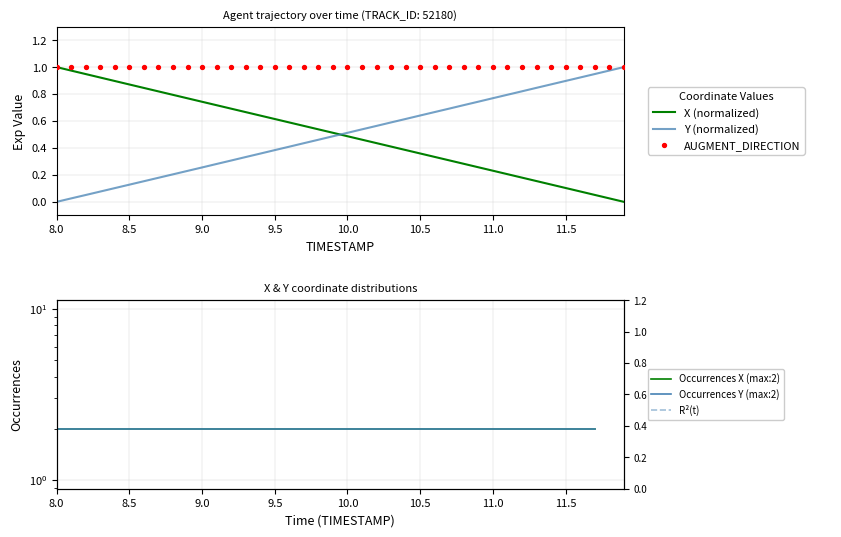

What is the total value across all series at 11.1?

1.0